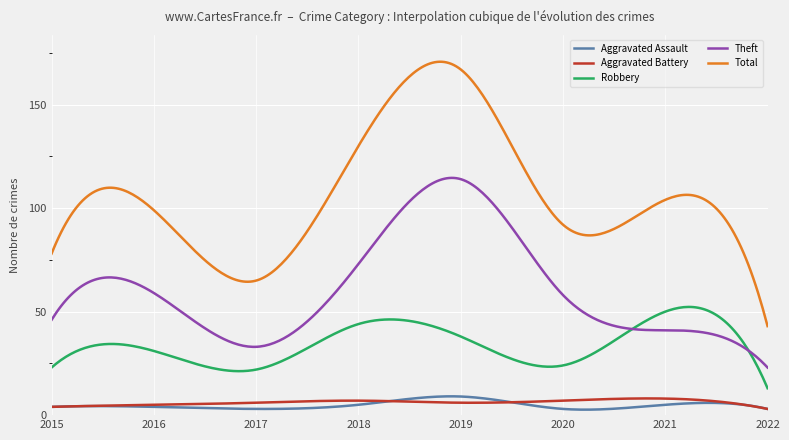

True or false: Aggravated Assault and Robbery cross at least once.

False